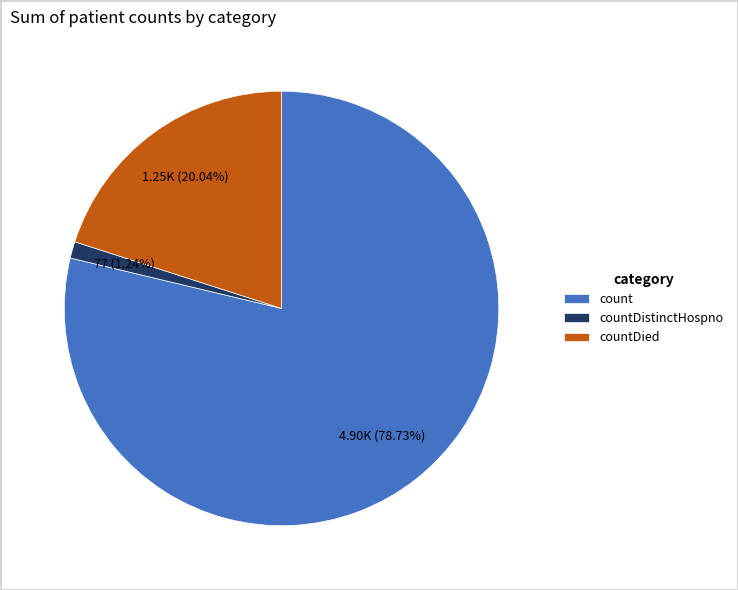

To the nearest percent, what portion does countDied represent?

20%